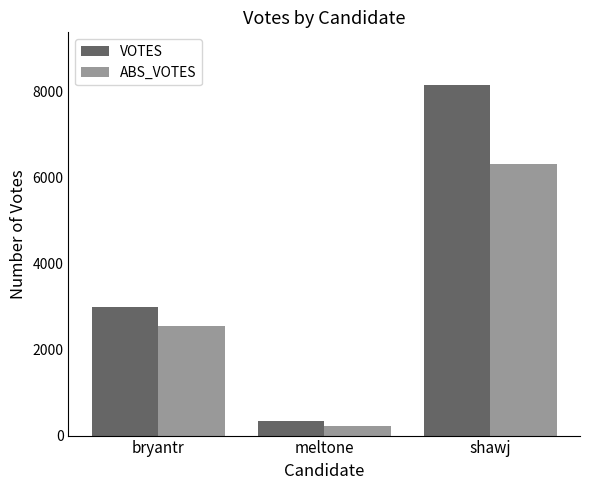

What is the label of the 1st bar from the left?

bryantr